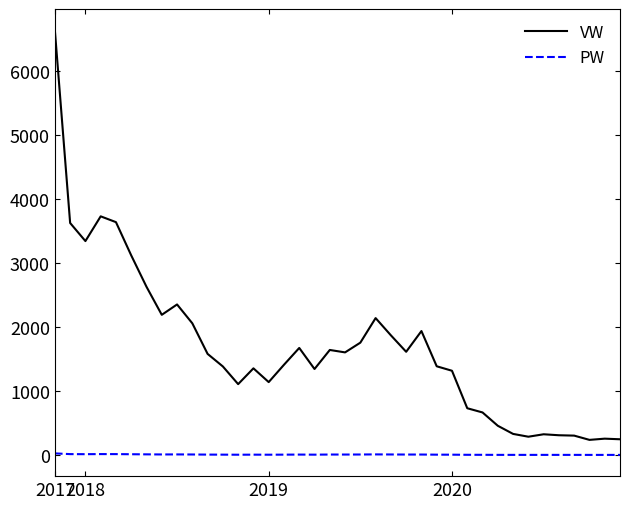

Which series has the widest spread of values?

VW